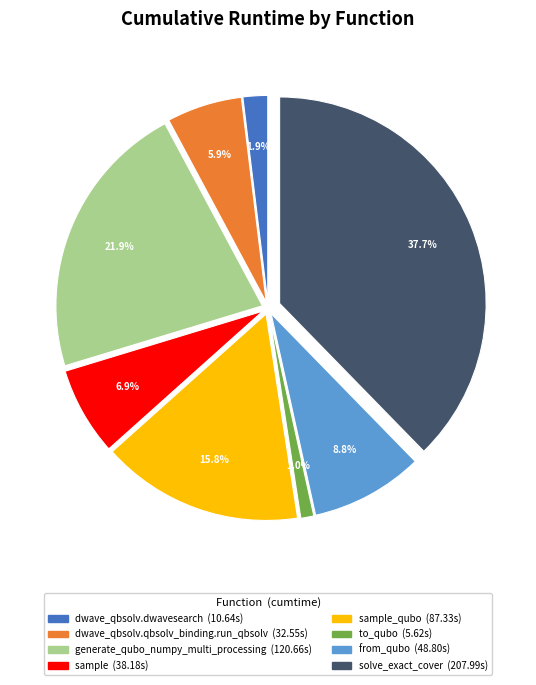

Does any single category account for the majority?

No